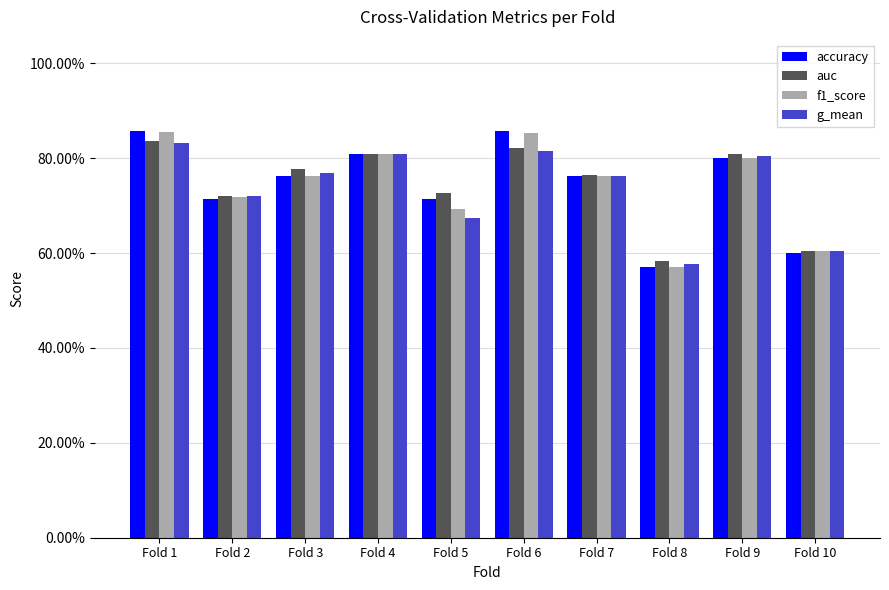

Where is f1_score nearest to the value 0?

Fold 8